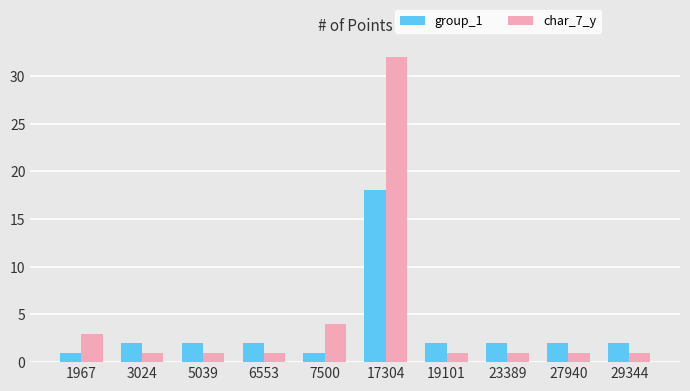

Which series has the largest total across all categories?

char_7_y